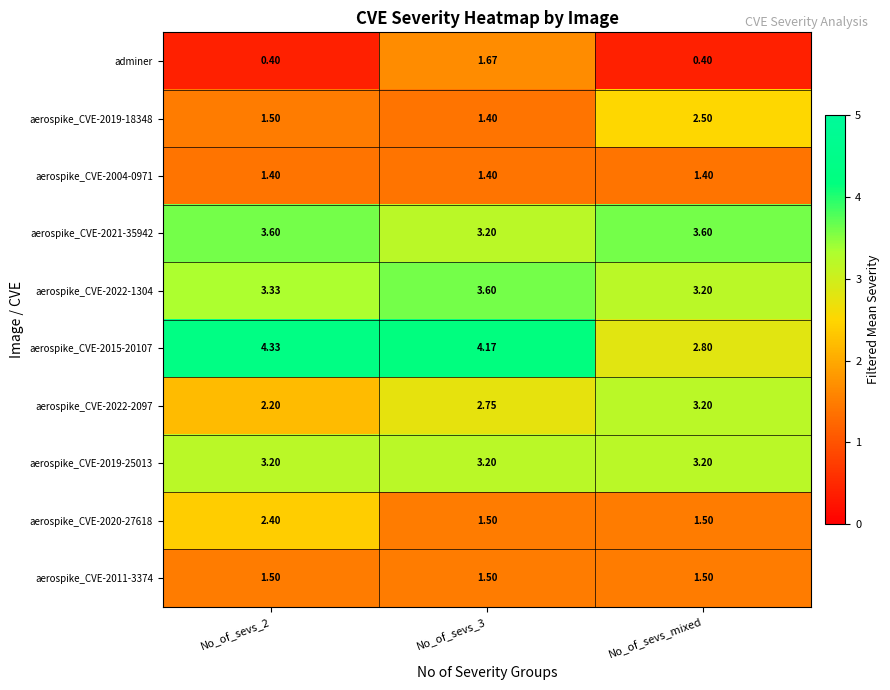

Is the value of aerospike_CVE-2022-1304 at No_of_sevs_3 greater than the value of aerospike_CVE-2004-0971 at No_of_sevs_mixed?

Yes